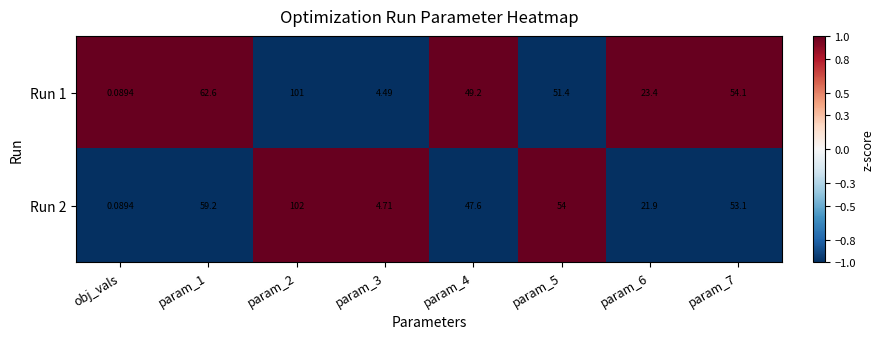

How many values in the Run 2 series exceed 53?

4